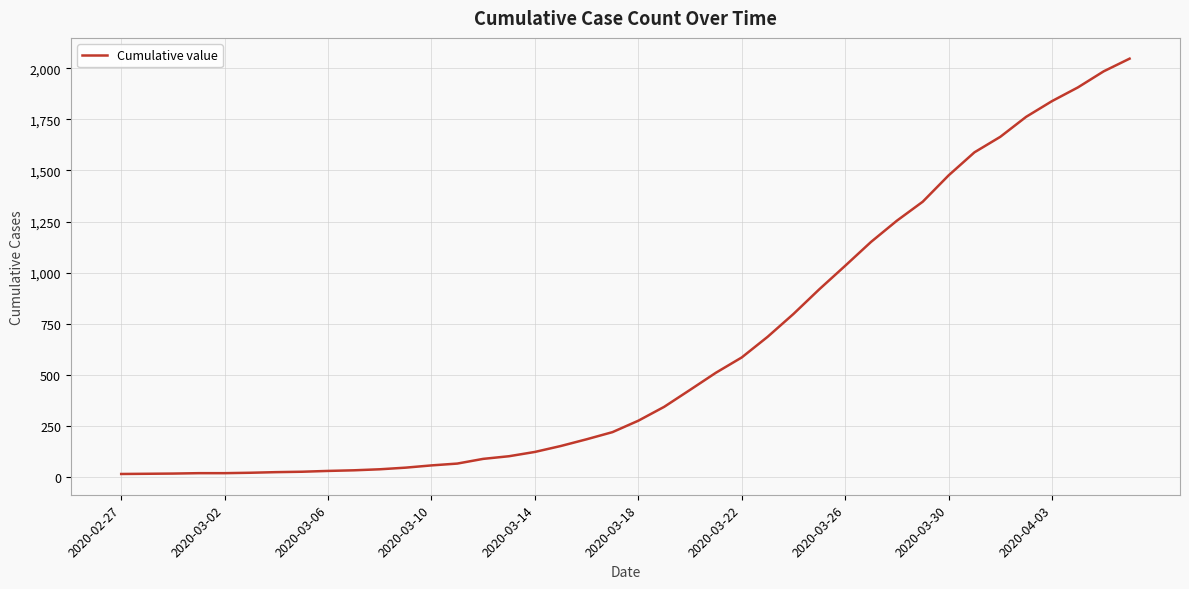

What is the maximum value shown in the chart?

2048